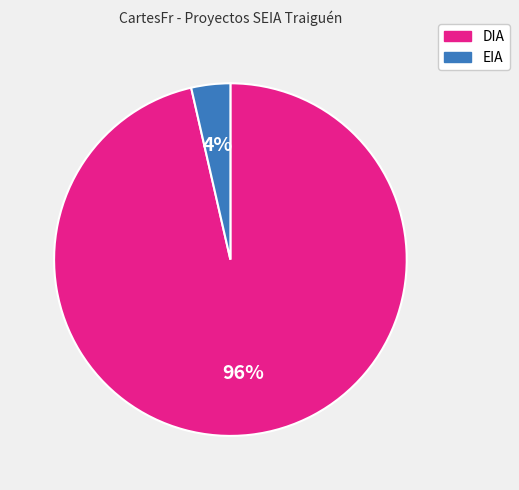

Which has a higher value, EIA or DIA?

DIA